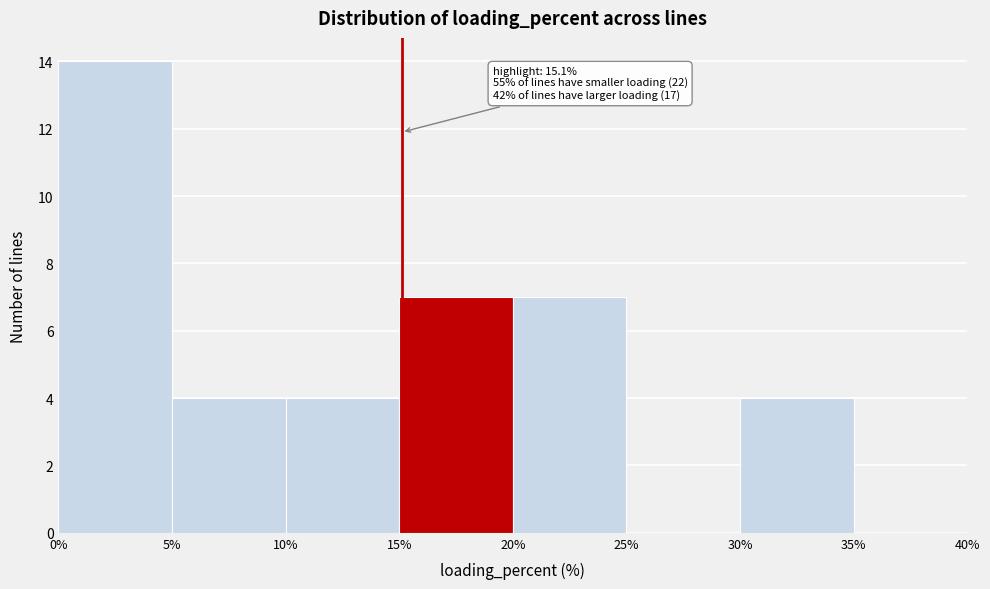

Which range on the x-axis has the tallest bar?

0% to 5%